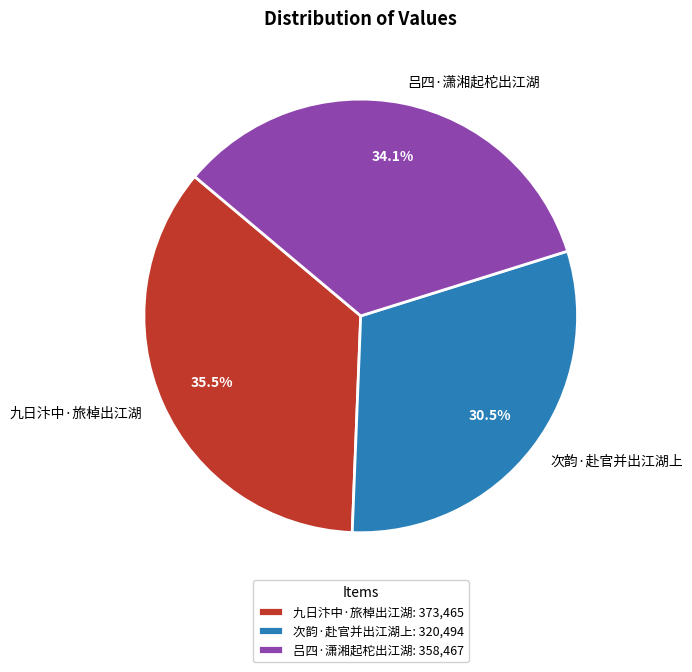

What percentage do 次韵·赴官并出江湖上 and 吕四·潇湘起柁出江湖 together represent?

64.5%